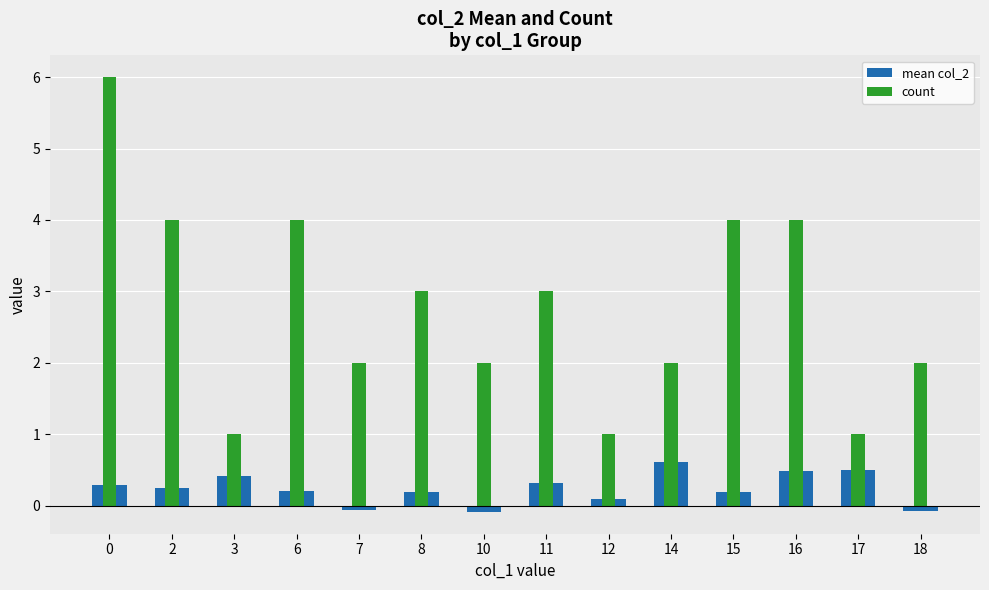

What value does the mean col_2 series have at 16?

0.5